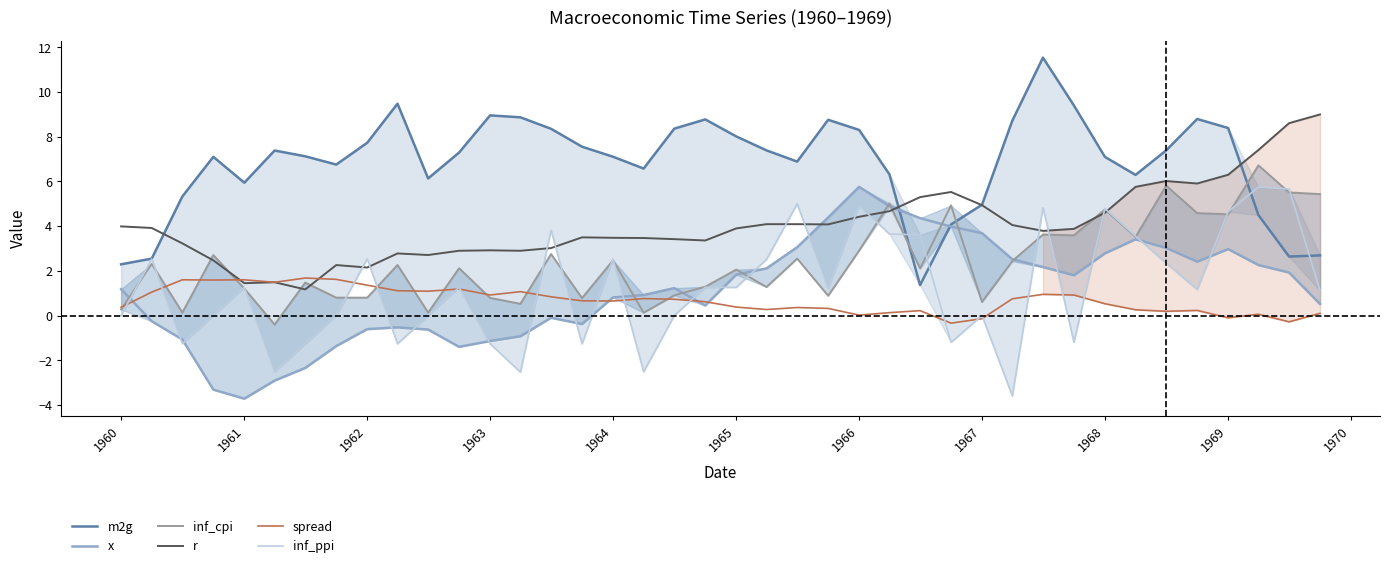

Is the value of r at 1964 greater than the value of spread at 1965?

Yes